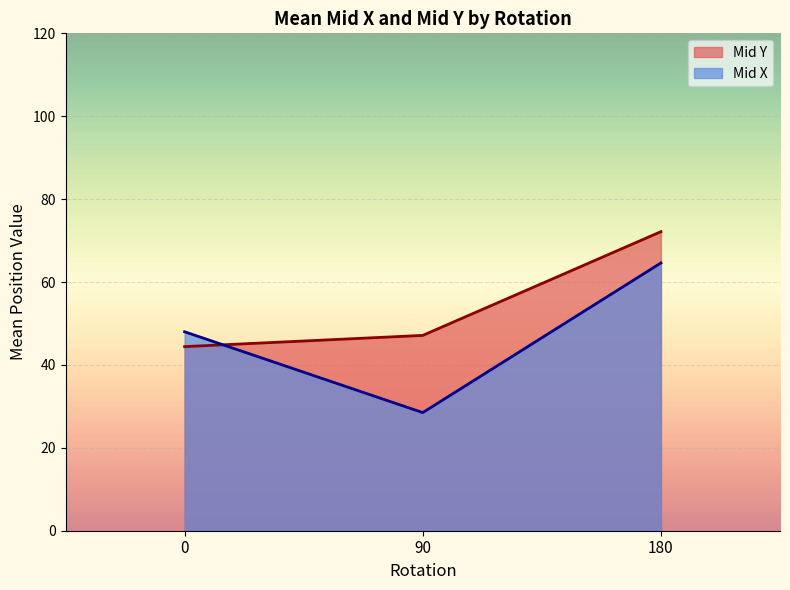

Reading left to right, transcribe all the data shown in this chart.

Mid Y: 44.4	47.1	72.2
Mid X: 48.0	28.5	64.6